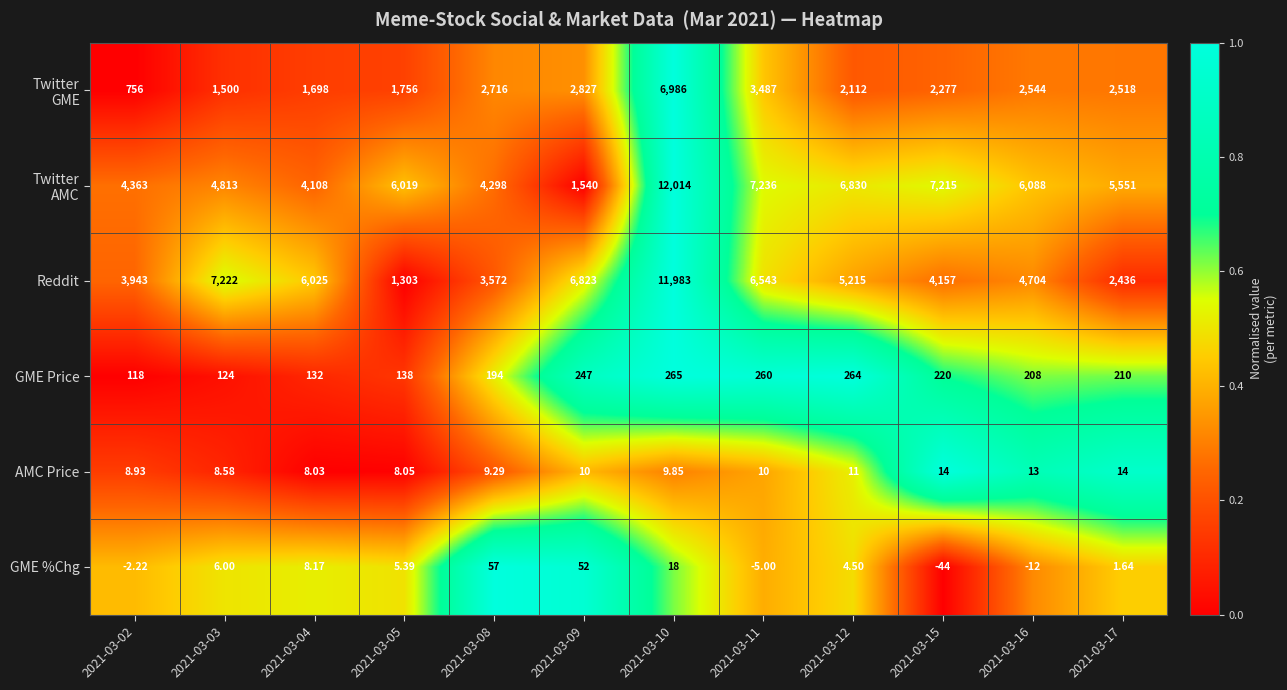

Which series has the widest spread of values?

Reddit